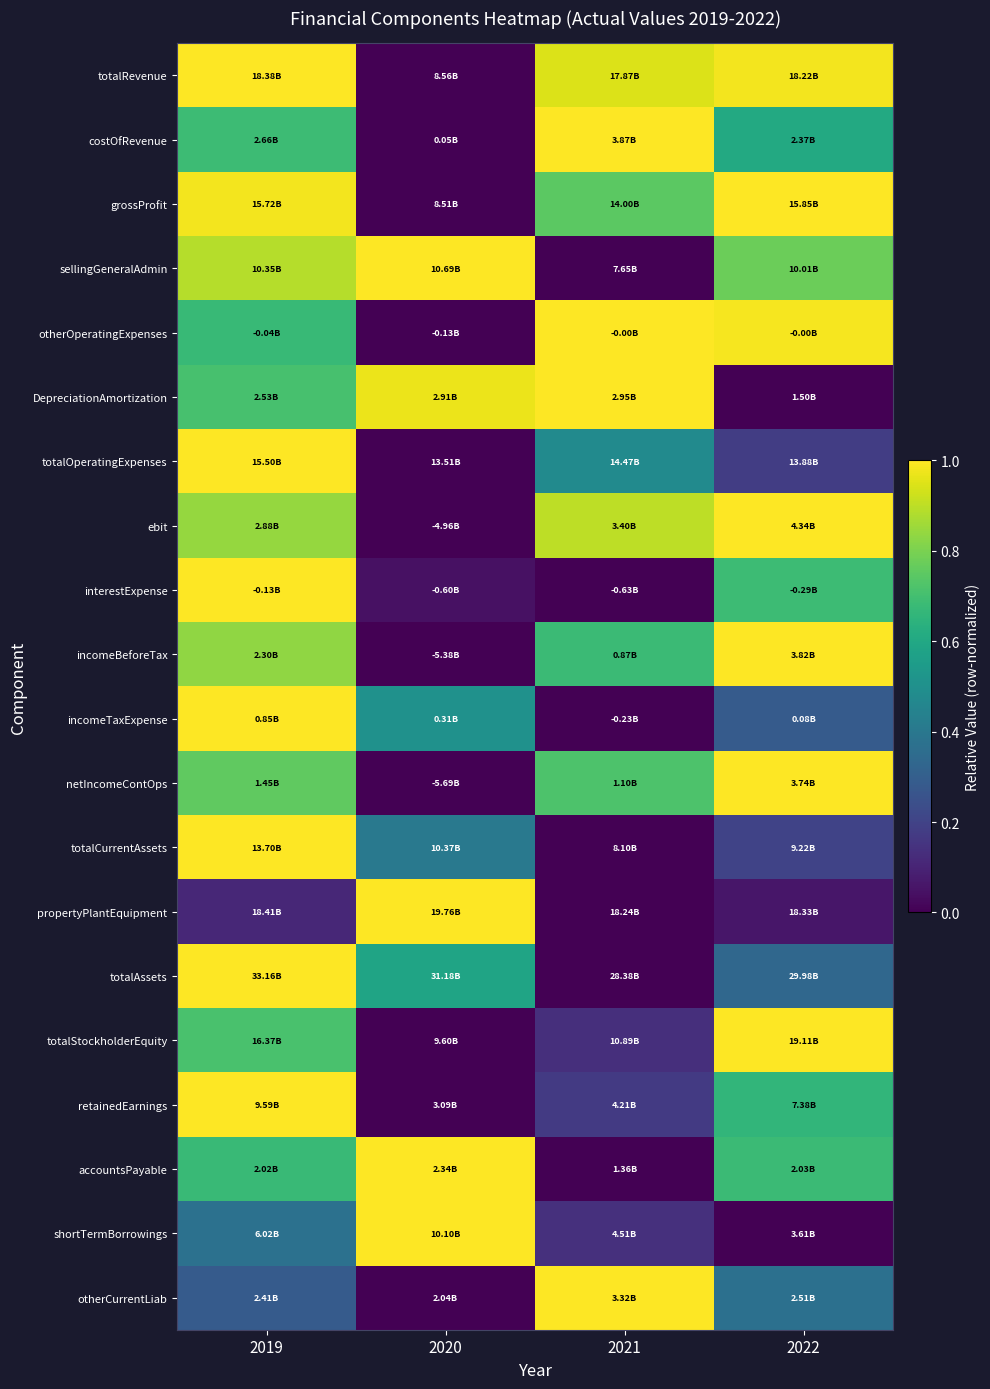

What is the difference between the highest and lowest values at 2022?

1.0